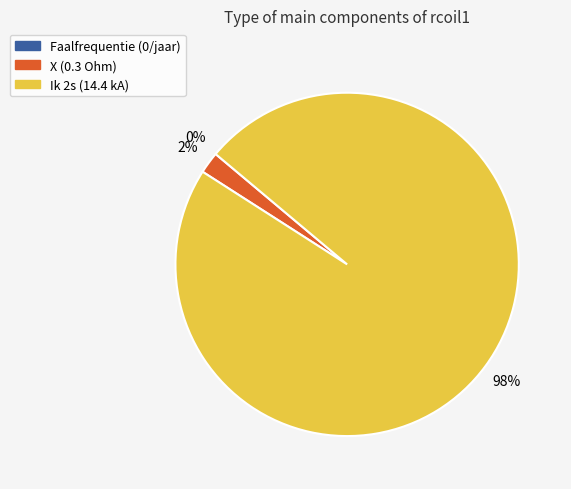

Which category accounts for the majority?

Ik 2s (14.4 kA)